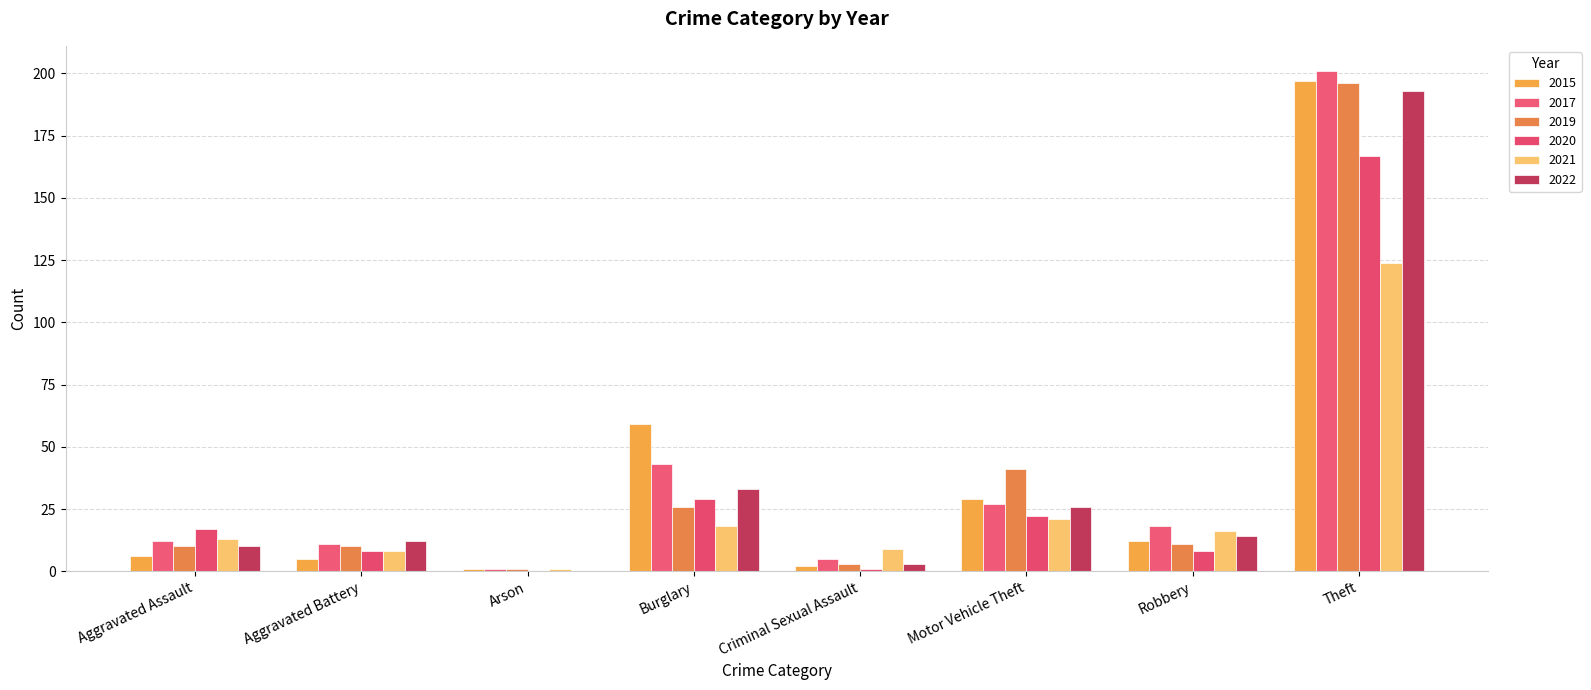

How many series are shown in this chart?

6